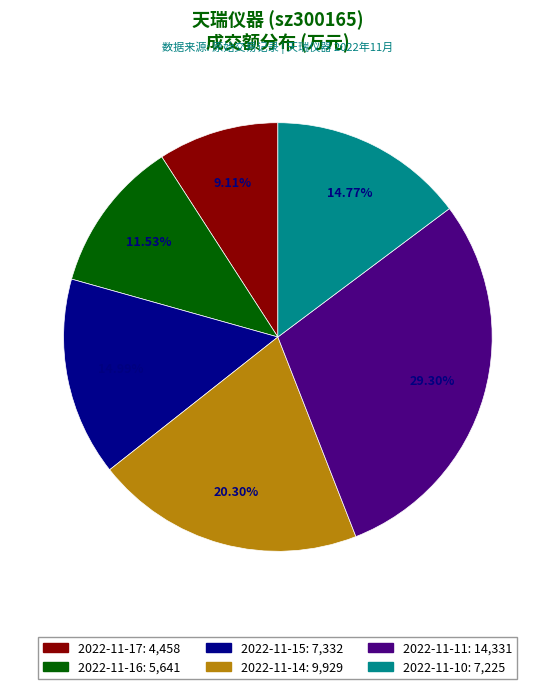

Which slice is the largest?

2022-11-11